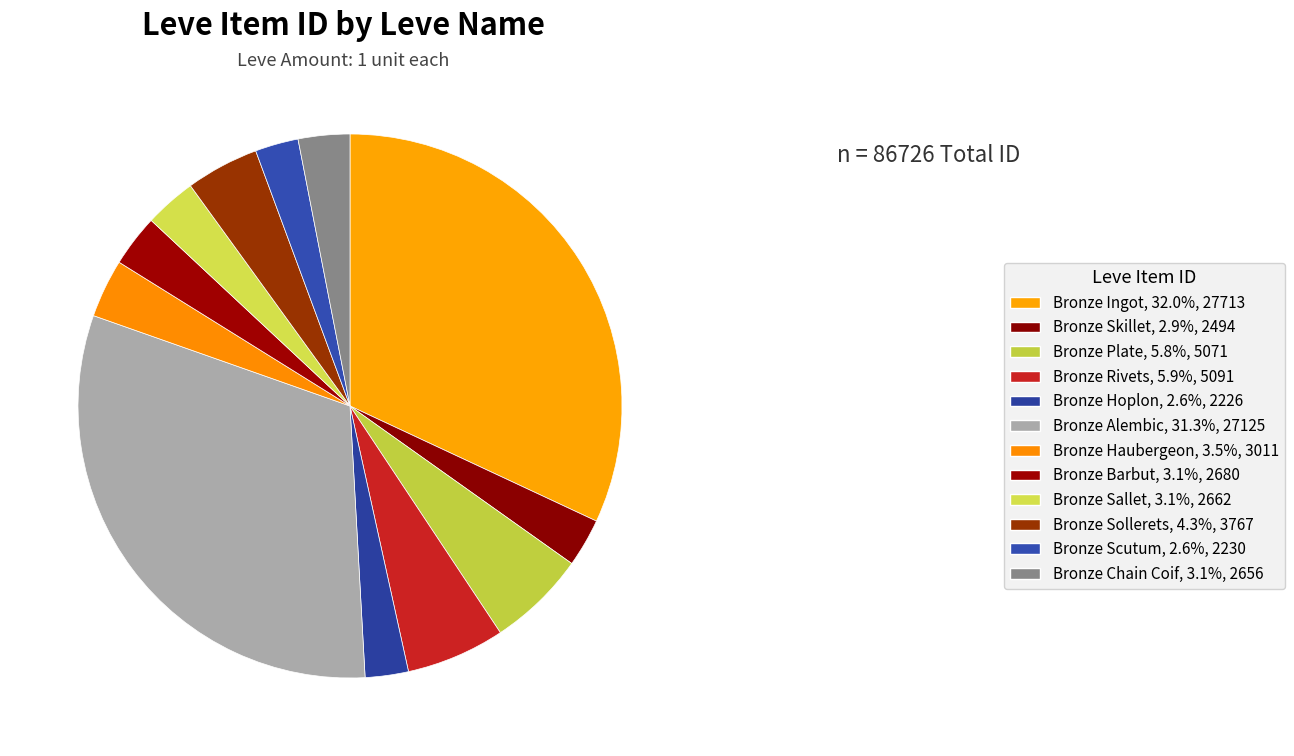

How many slices are in this pie chart?

12